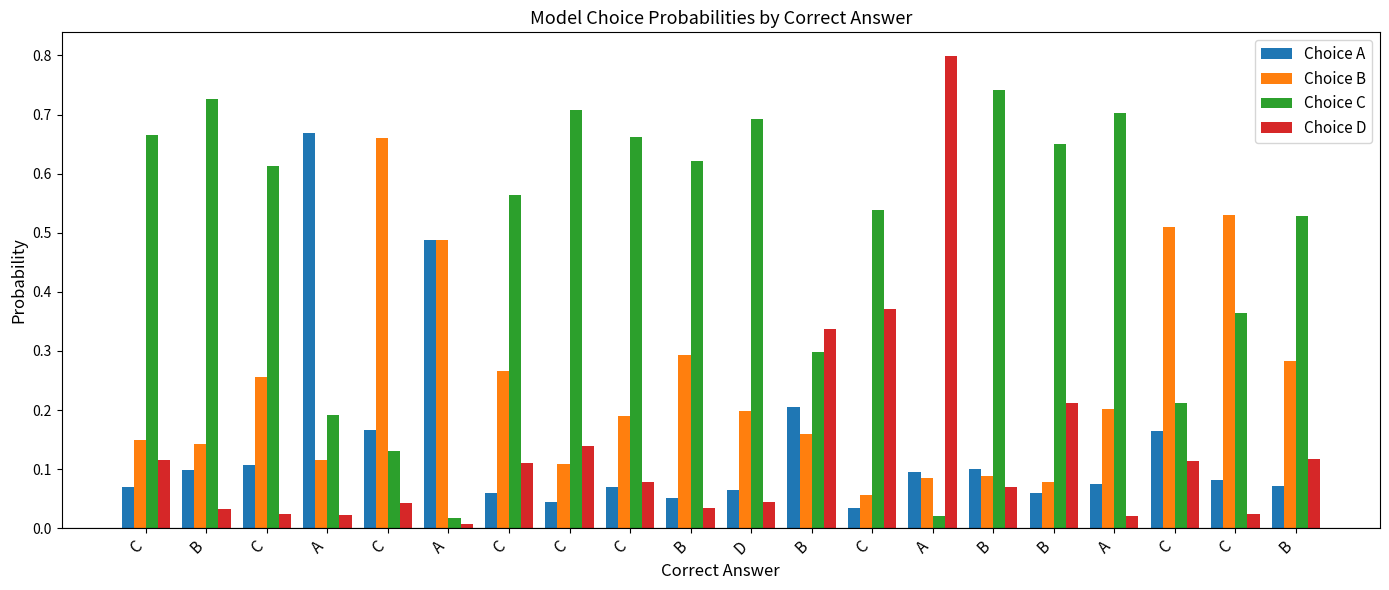

How many categories are shown in the chart?

20